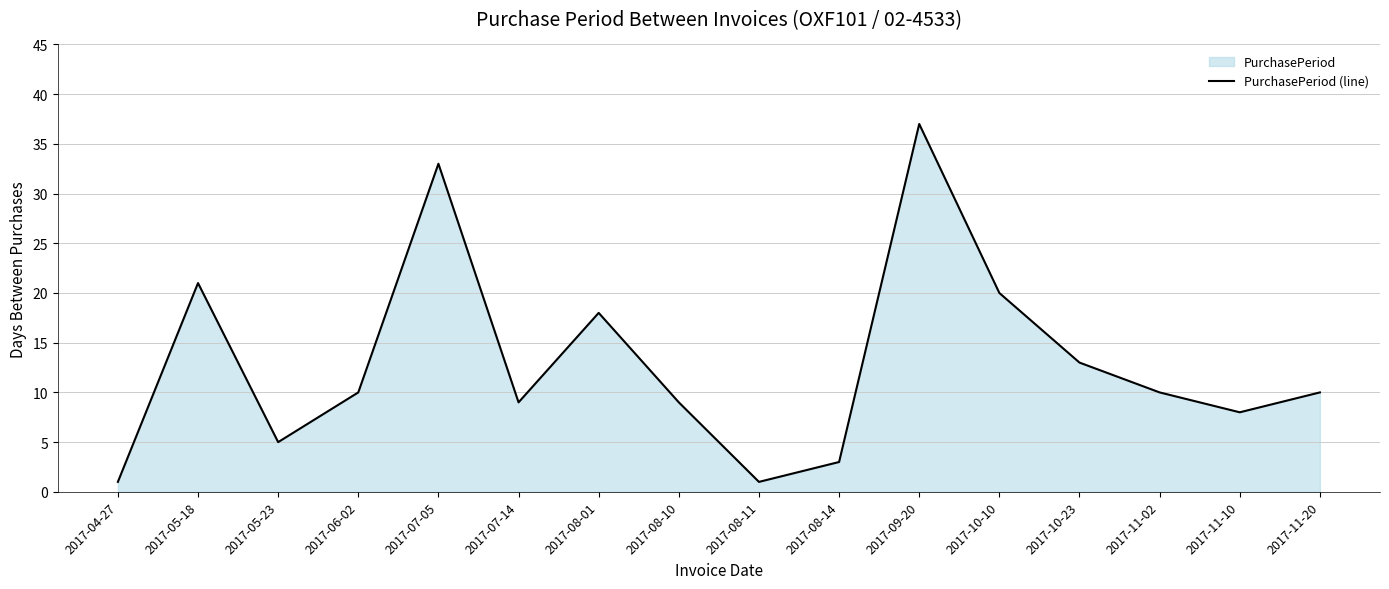

What is the greatest value displayed?

37